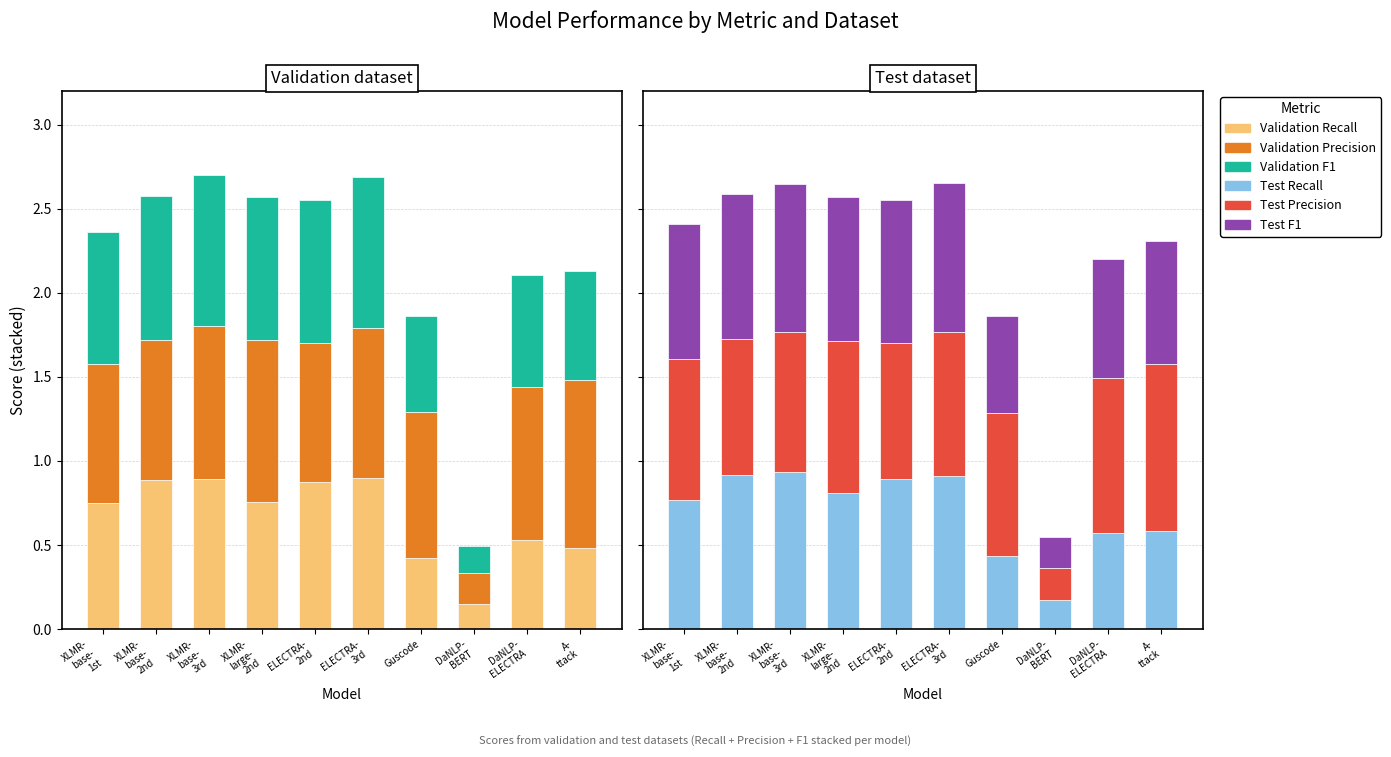

What is the spread (max minus min) of values at ELECTRA-
3rd?

0.1